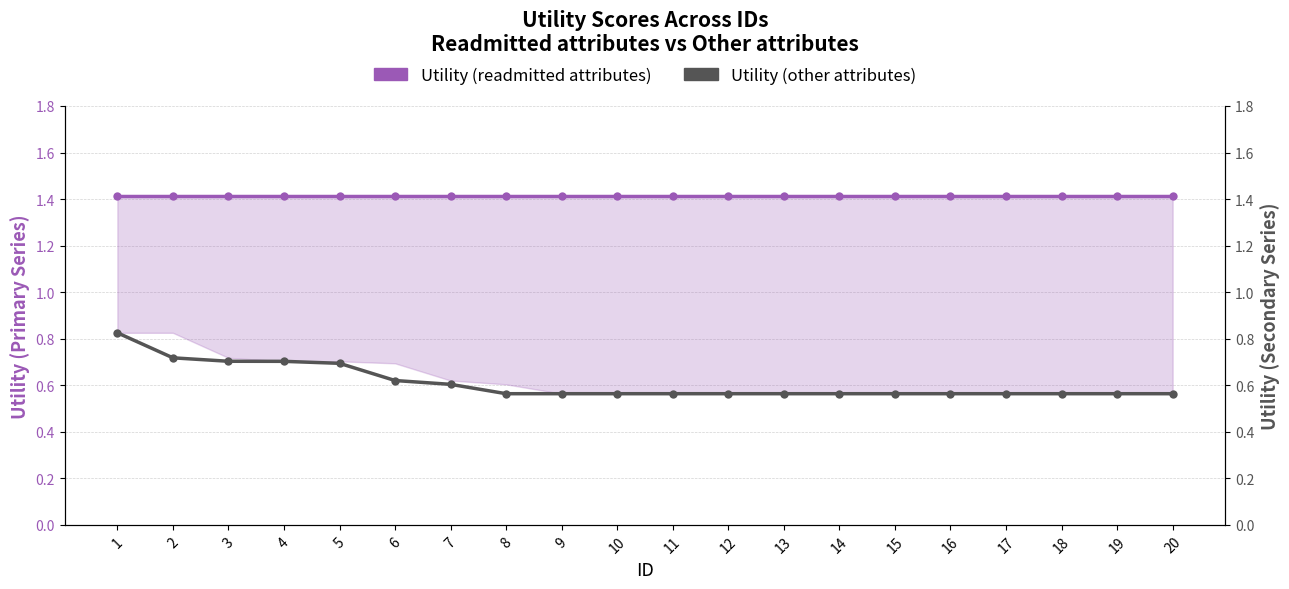

List the series in order of their peak value, highest first.

Utility (readmitted attributes), Utility (other attributes)